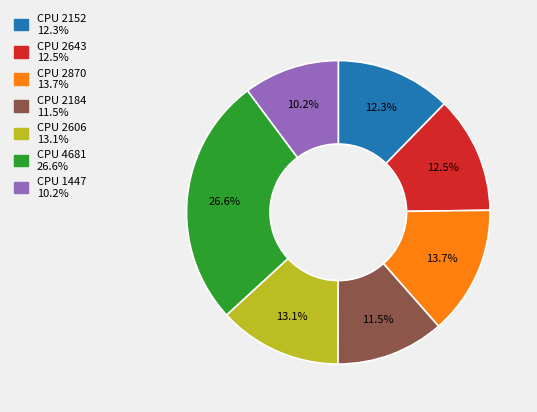

Is there a majority slice in this chart?

No